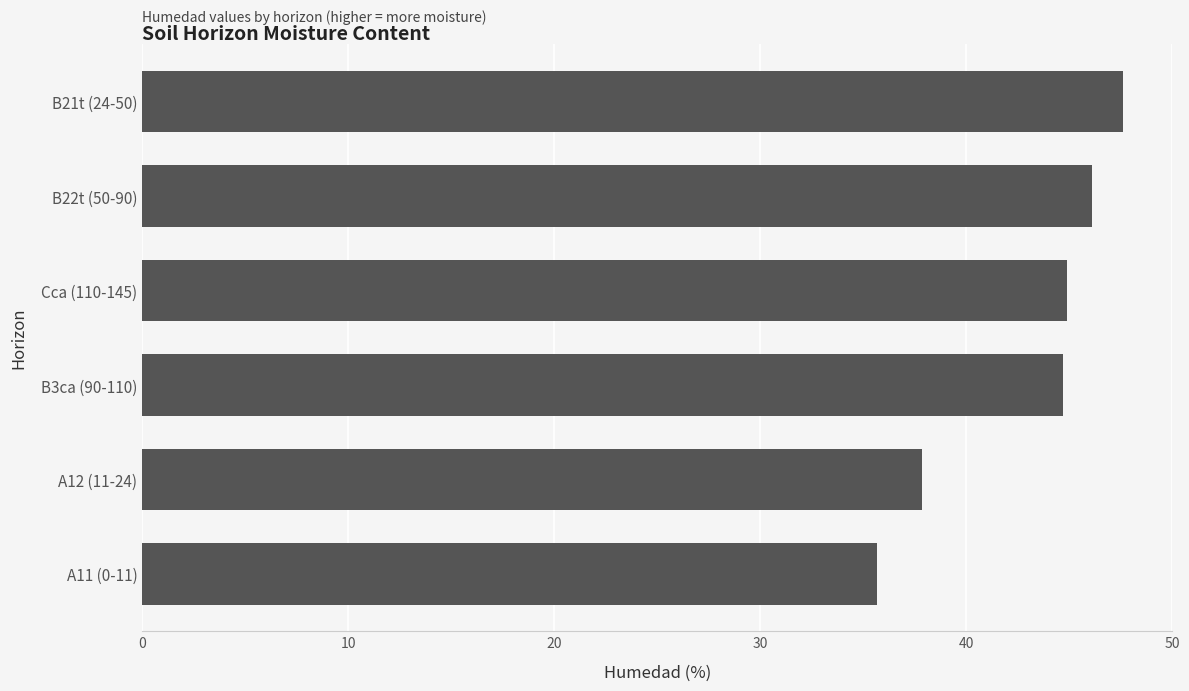

What is the greatest value displayed?

47.6